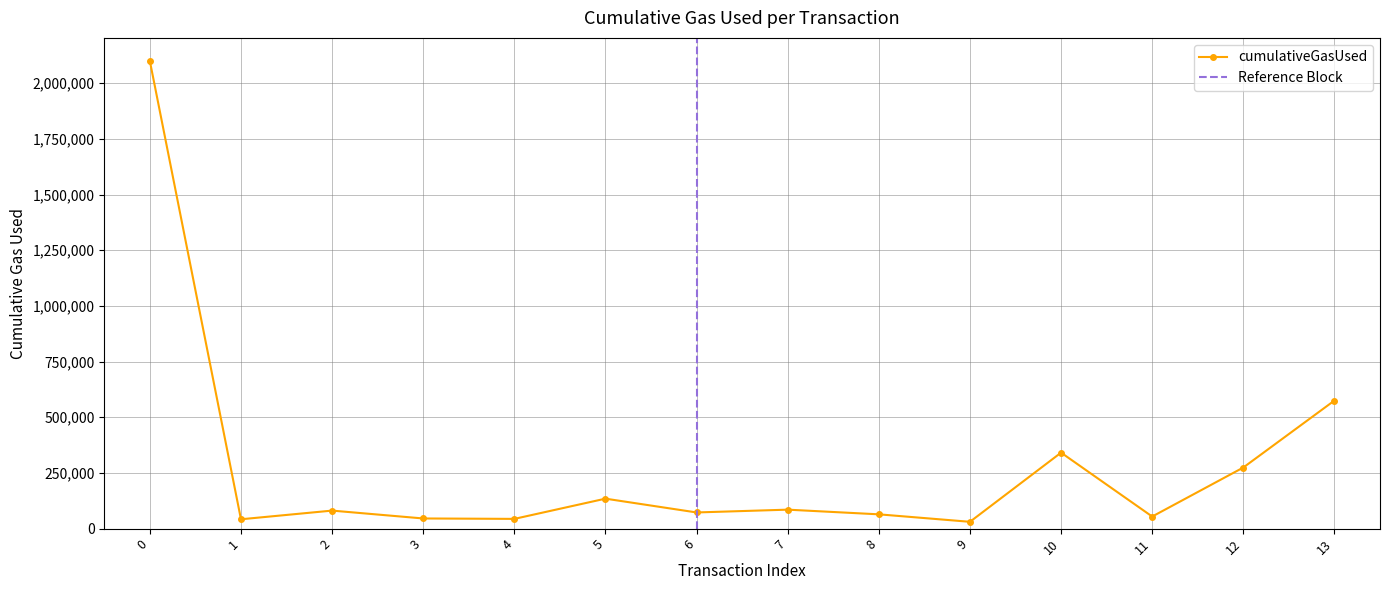

How many data points does each series have?

14